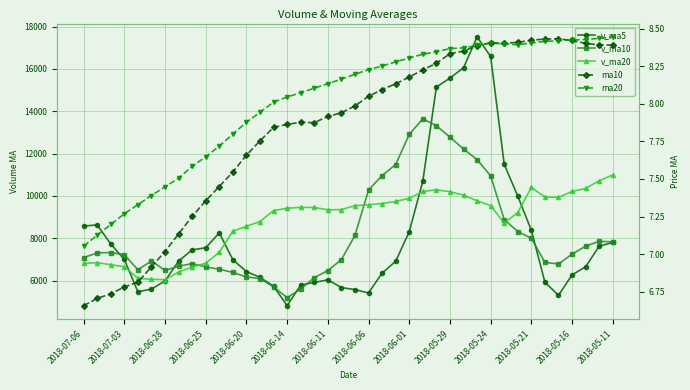

What are all the series names shown in the legend?

v_ma5, v_ma10, v_ma20, ma10, ma20